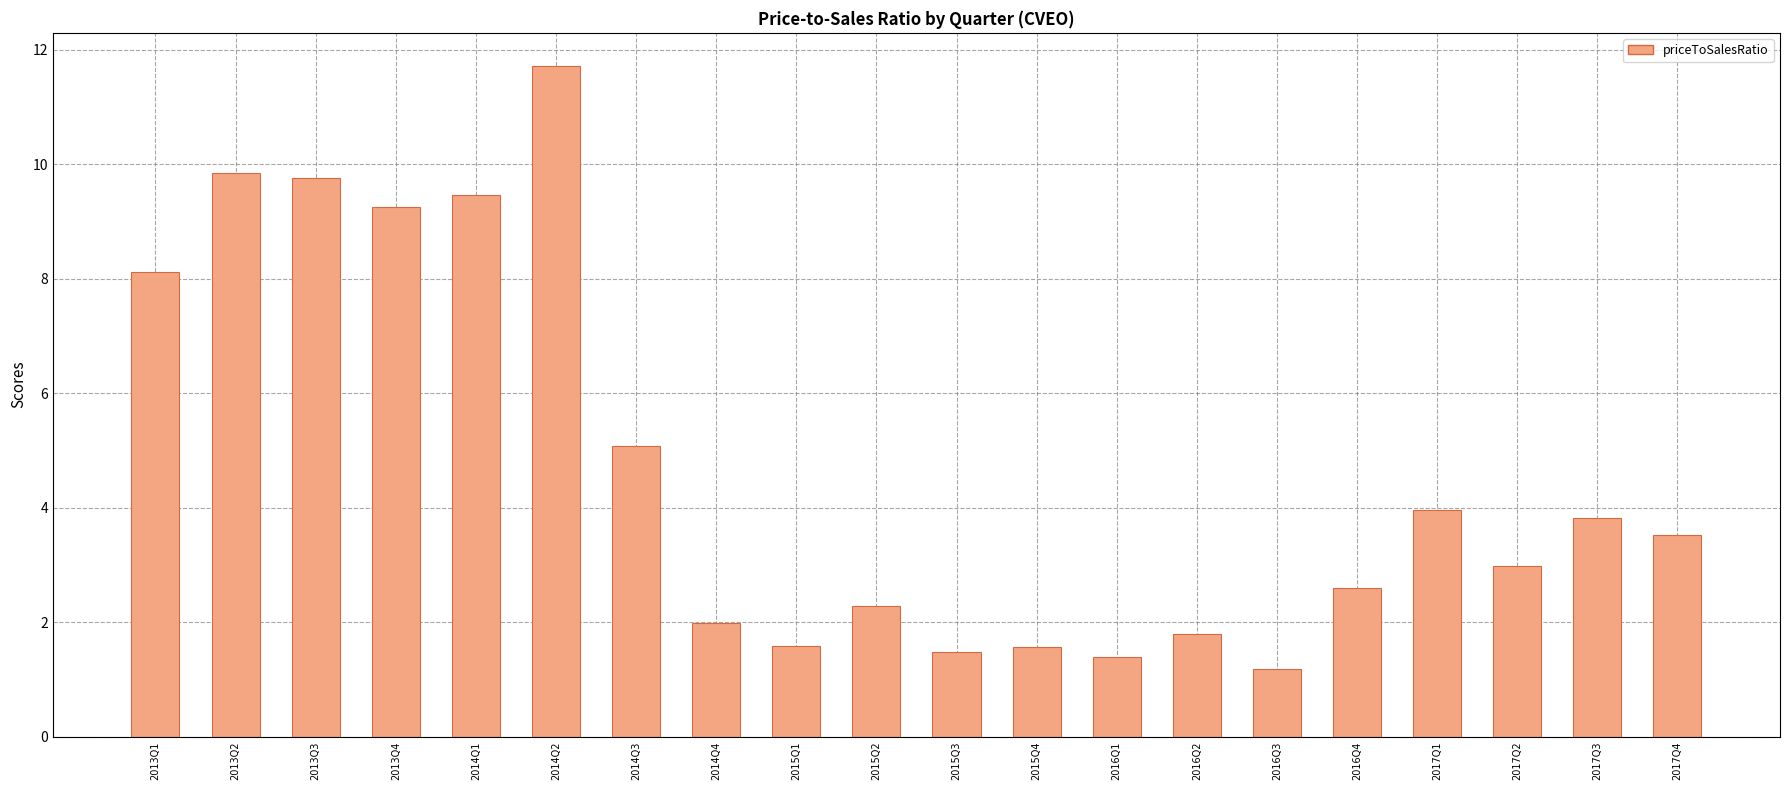

Reading right to left, extract all data points from this chart.

2017Q4=3.5	2017Q3=3.8	2017Q2=3.0	2017Q1=4.0	2016Q4=2.6	2016Q3=1.2	2016Q2=1.8	2016Q1=1.4	2015Q4=1.6	2015Q3=1.5	2015Q2=2.3	2015Q1=1.6	2014Q4=2.0	2014Q3=5.1	2014Q2=11.7	2014Q1=9.5	2013Q4=9.3	2013Q3=9.8	2013Q2=9.8	2013Q1=8.1